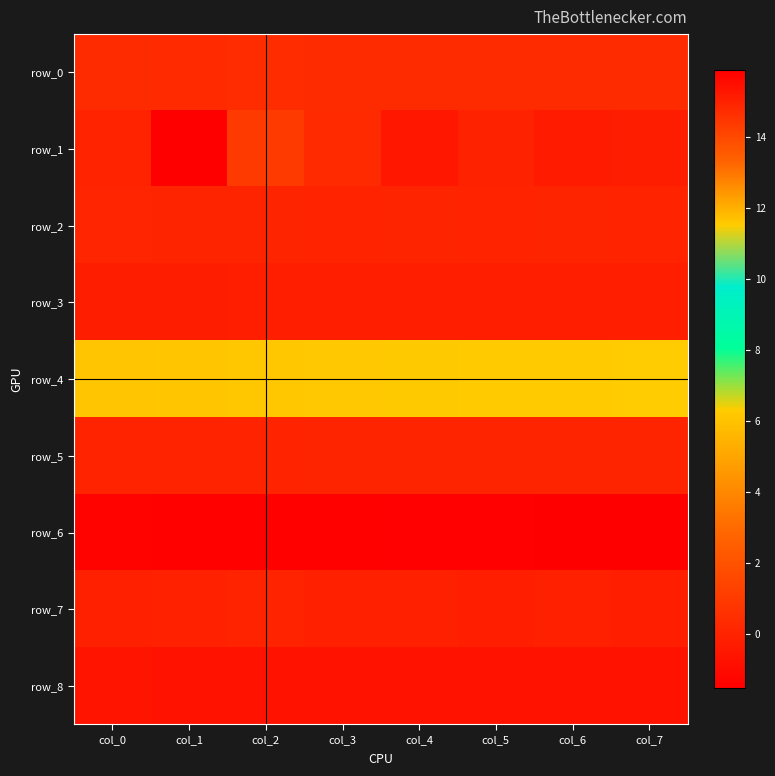

The row_8 series shows -1.0 at col_4. True or false?

False